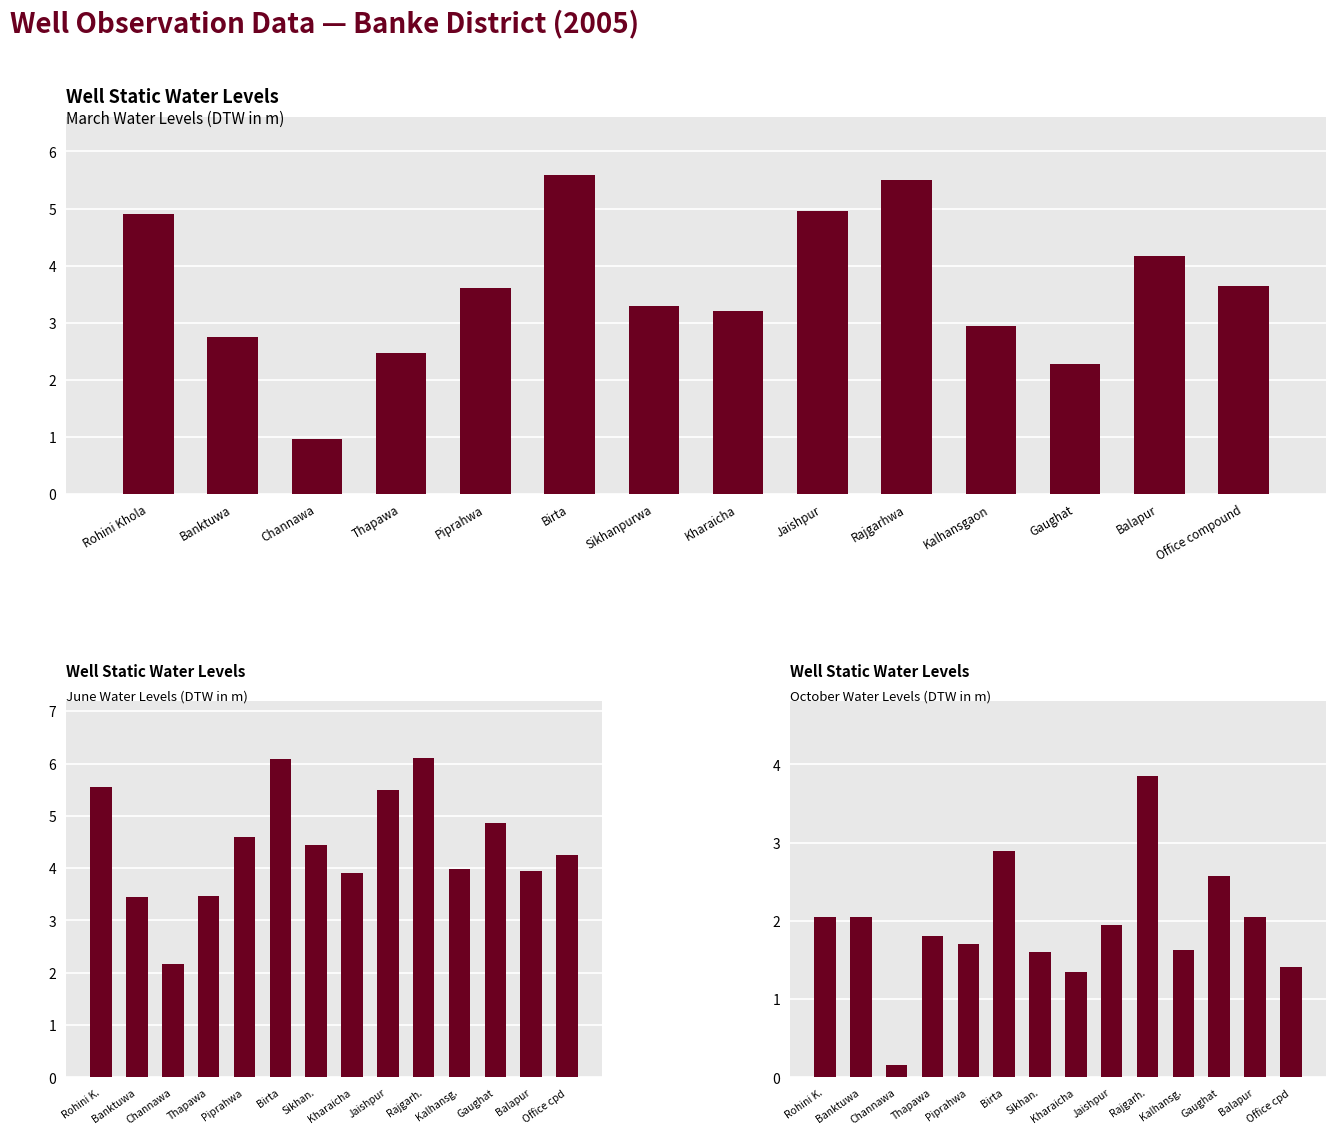

At how many categories does at least one series exceed 1?

14